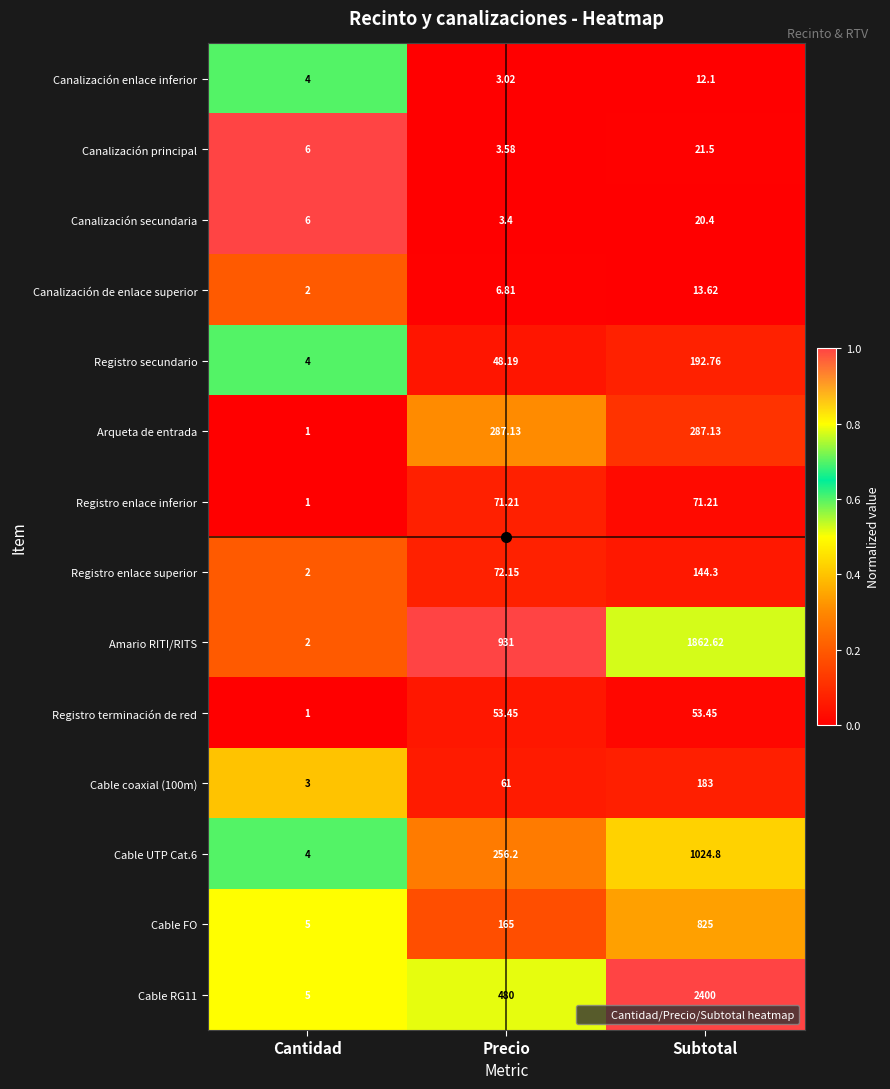

At which category does the chart reach its peak across all series?

Subtotal